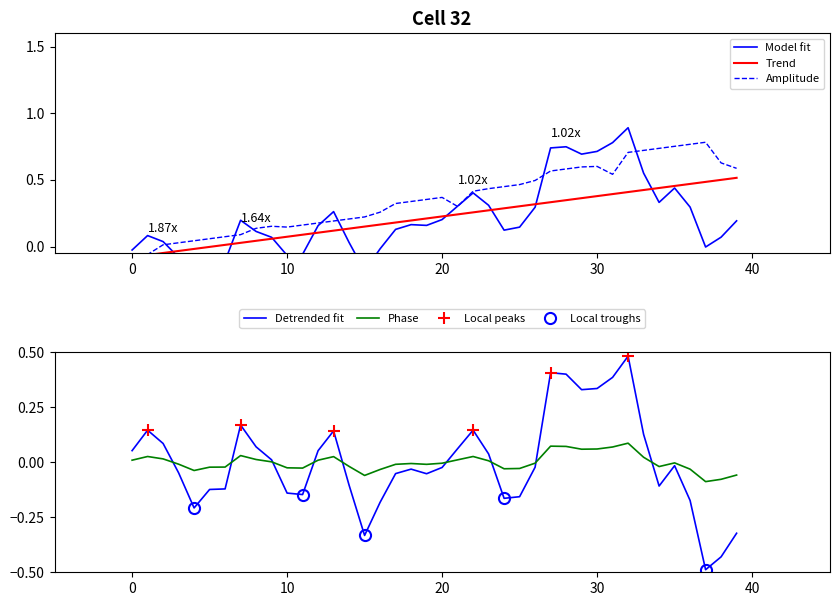

The value at 7 is 0.3. True or false?

False